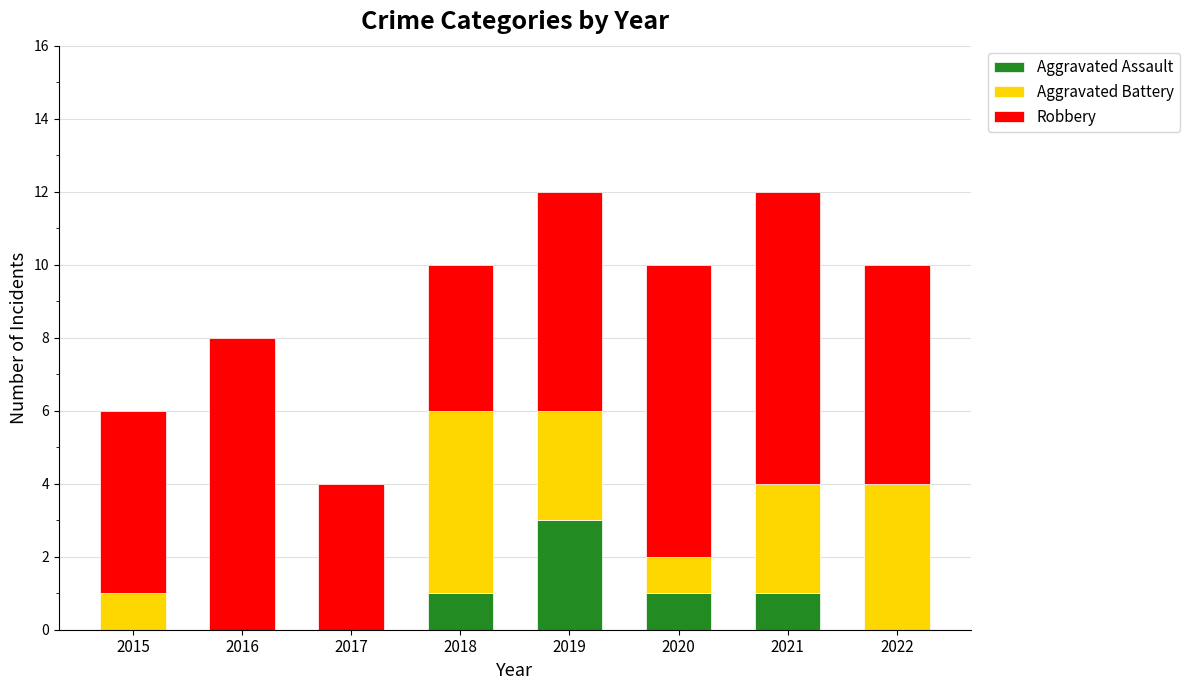

What is the highest value of the Aggravated Assault series?

3